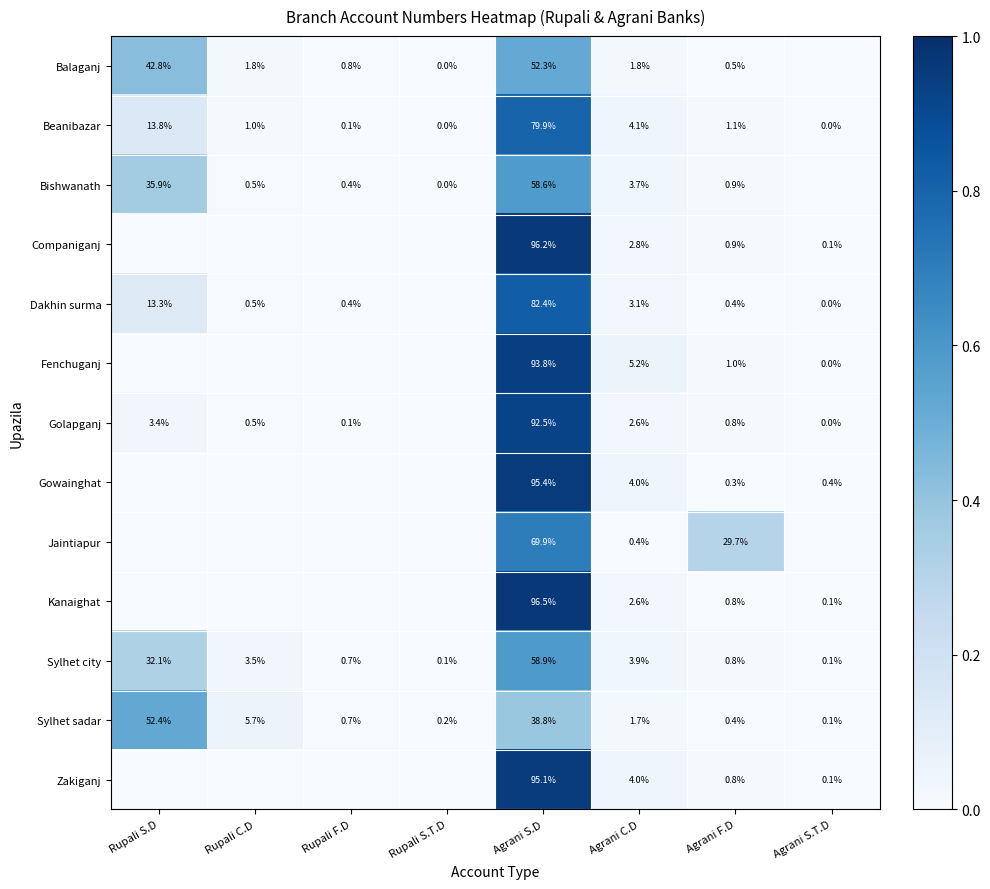

Is the value of Balaganj at Agrani S.D greater than the value of Zakiganj at Agrani S.D?

No